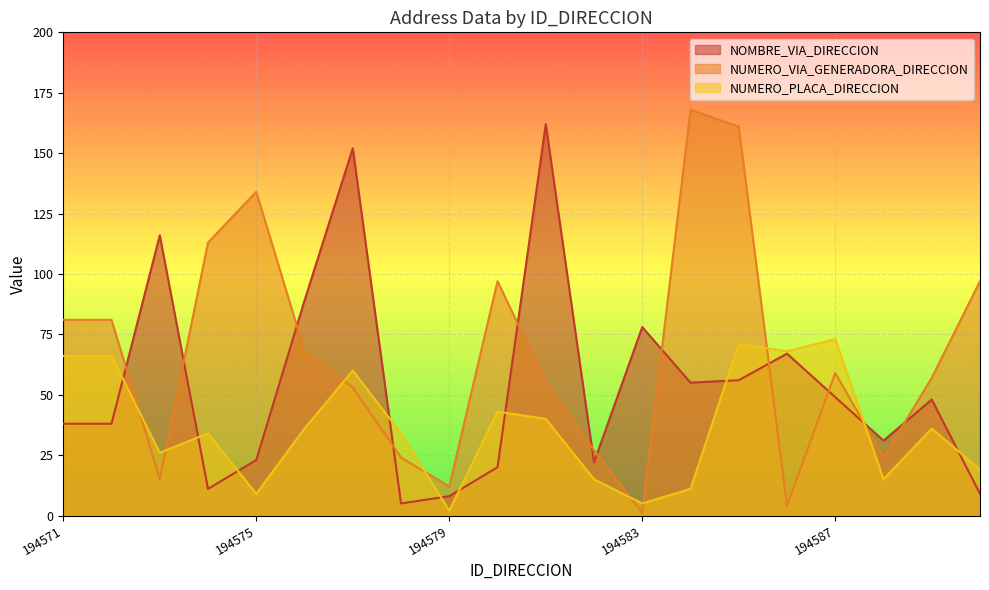

True or false: NUMERO_VIA_GENERADORA_DIRECCION has more than 0 points higher than both neighbors.

True